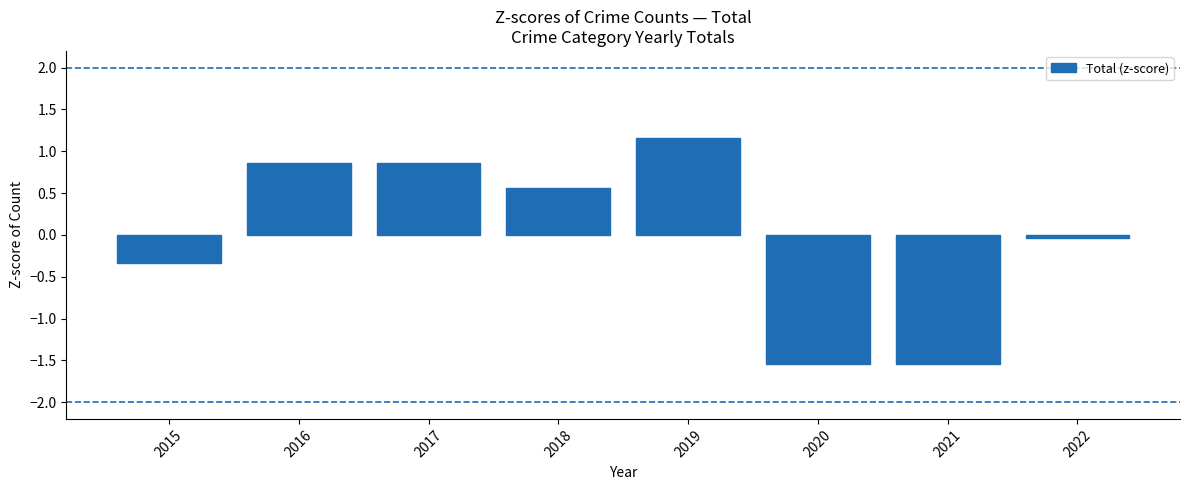

How many values are below zero?

4